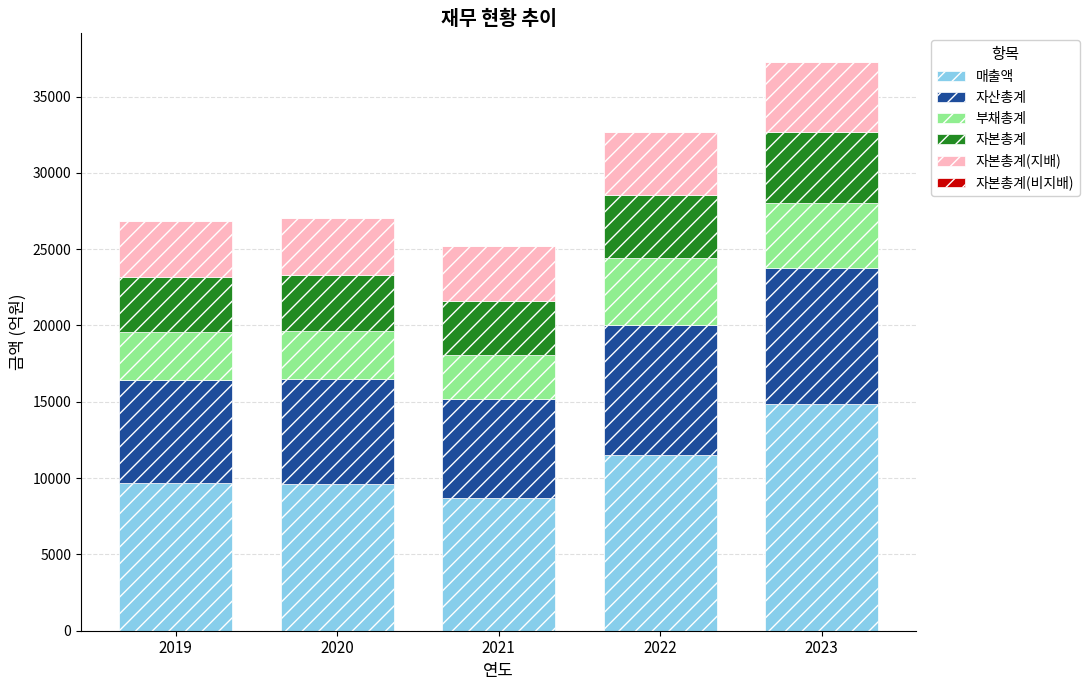

True or false: 매출액 has a value of 5987 at 2023.

False